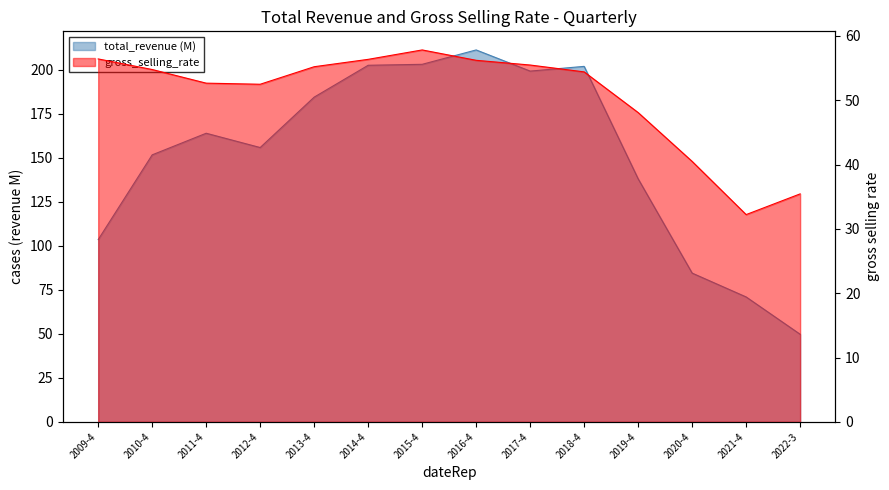

Reading left to right, extract all data points from this chart.

total_revenue: 103.6	151.7	164.0	155.9	184.5	202.6	203.2	211.3	199.3	202.0	138.1	84.5	71.0	49.8
gross_selling_rate: 56.4	54.8	52.7	52.5	55.2	56.4	57.8	56.2	55.5	54.4	48.1	40.5	32.2	35.4